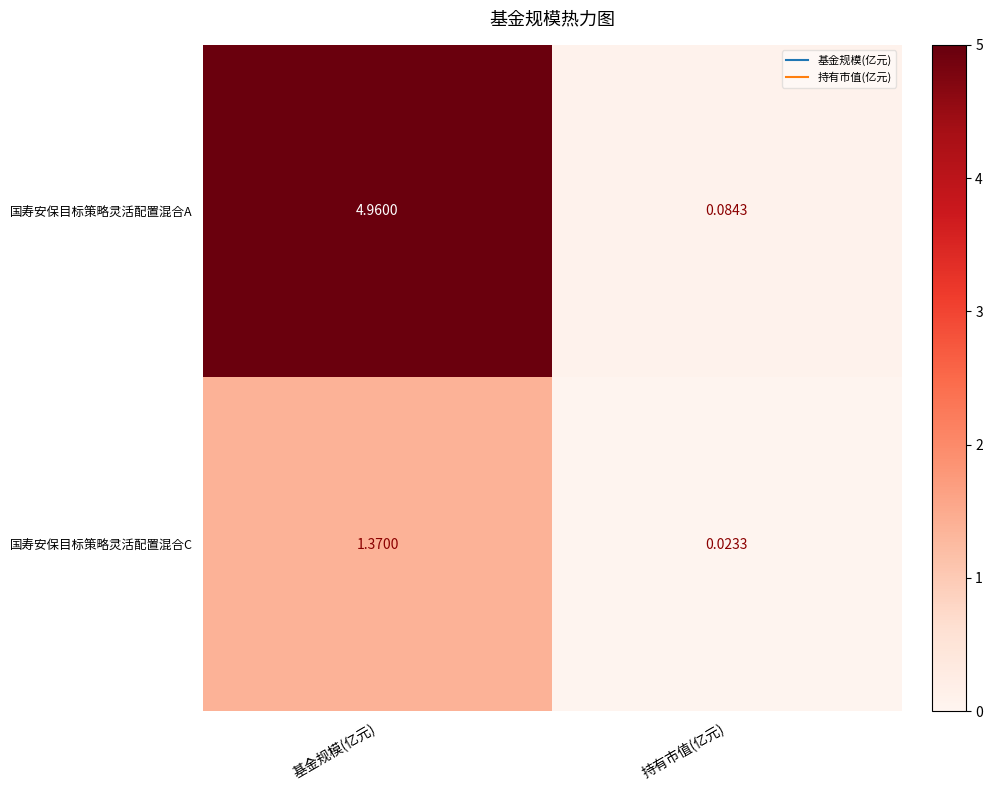

Which category has the highest value in the 国寿安保目标策略灵活配置混合A series?

基金规模(亿元)